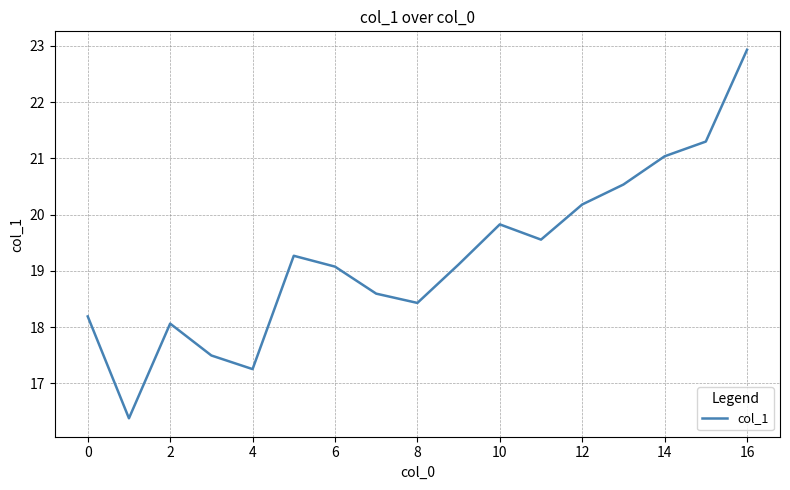

What is the difference between the maximum and minimum values?

6.6